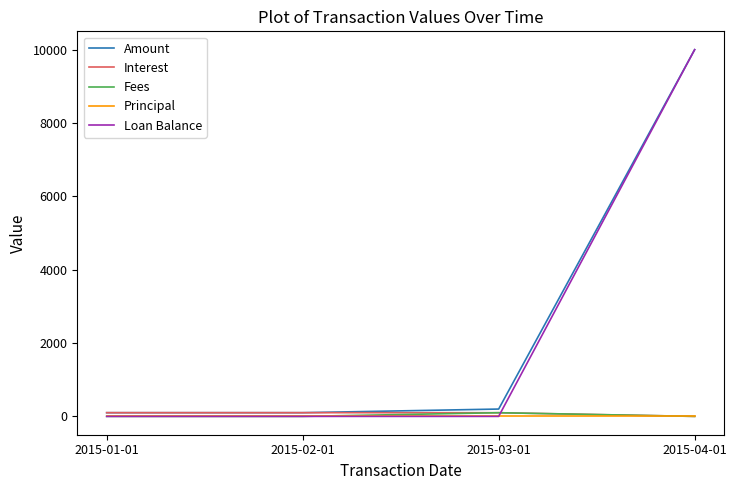

Which series has the widest spread of values?

Loan Balance